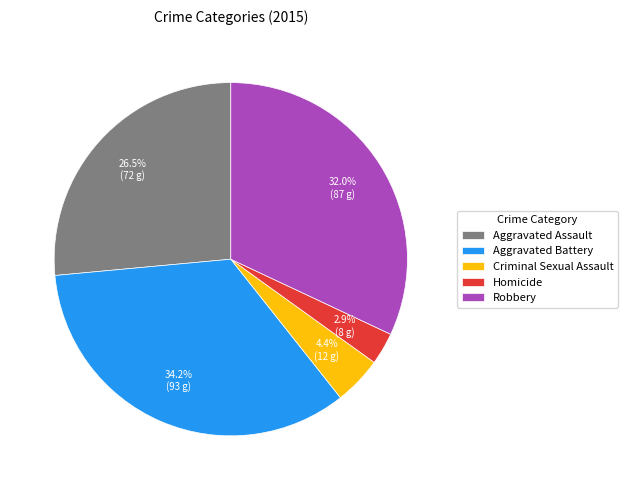

Is it true that Criminal Sexual Assault is 4% of the pie?

True